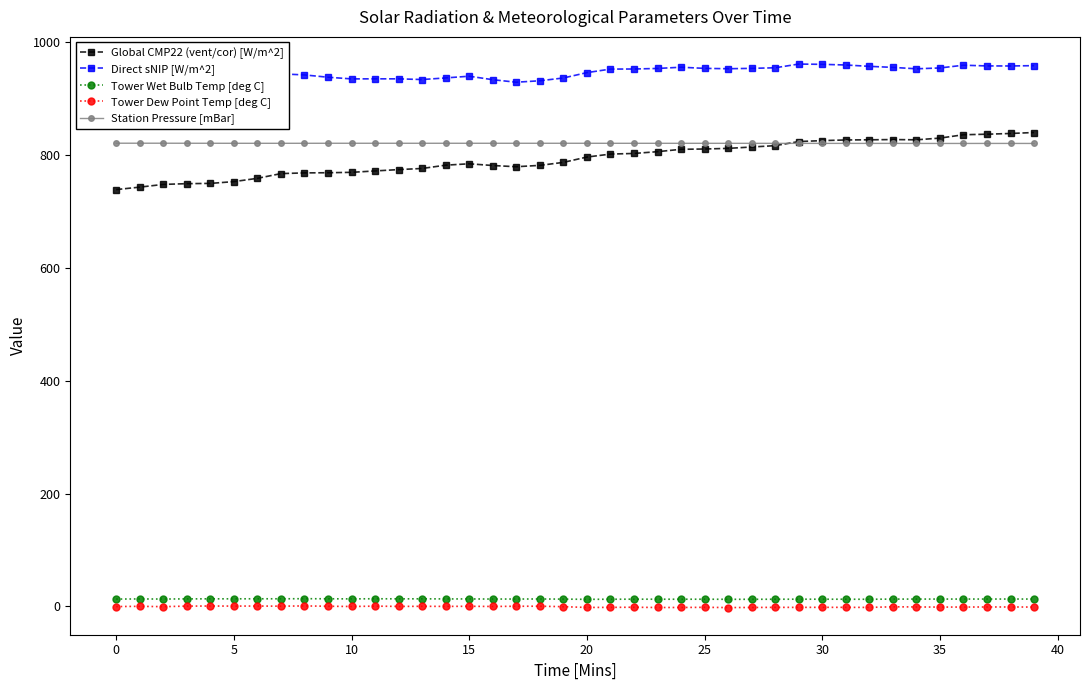

Reading left to right, what are all the values shown in this chart?

Global CMP22 (vent/cor) [W/m^2]: 738.9	743.2	748.0	749.4	749.8	753.0	758.8	767.2	768.4	768.7	769.4	771.9	774.3	776.3	782.1	784.6	781.5	779.4	781.8	787.1	796.5	801.8	802.9	806.1	810.3	810.8	811.9	814.3	816.7	824.0	825.7	826.8	827.1	827.6	827.1	830.1	836.1	837.0	838.3	840.0
Direct sNIP [W/m^2]: 923.4	927.2	930.9	930.5	929.5	931.9	937.0	944.0	942.1	938.0	935.0	935.2	935.2	933.9	936.8	939.8	933.6	929.2	931.7	936.7	946.2	952.4	952.6	953.6	955.7	953.7	953.1	953.7	954.8	961.3	960.9	959.7	957.3	955.5	952.9	954.4	959.3	958.0	958.0	958.5
Tower Wet Bulb Temp [deg C]: 13.1	13.3	13.1	13.4	13.5	13.5	13.6	13.6	13.7	13.6	13.4	13.6	13.5	13.5	13.3	13.3	13.1	13.1	13.2	13.0	12.6	12.8	12.9	12.8	12.8	12.8	12.6	12.7	12.8	12.8	12.8	12.8	12.7	13.0	13.0	13.1	13.1	13.1	13.1	13.1
Tower Dew Point Temp [deg C]: -0.2	0.2	-0.4	0.6	0.7	0.6	0.7	0.5	0.9	0.4	-0.1	0.5	0.1	0.2	0.1	0.3	-0.1	0.3	0.4	-0.4	-1.8	-1.6	-1.4	-1.9	-1.8	-1.6	-2.0	-1.8	-1.6	-1.7	-1.6	-1.6	-1.7	-0.6	-0.9	-1.1	-1.1	-1.0	-0.9	-1.1
Station Pressure [mBar]: 821.0	821.1	821.0	821.0	821.0	820.9	820.9	820.9	820.9	821.0	821.0	821.0	821.0	820.9	821.0	820.9	820.9	820.9	821.0	821.0	820.9	820.9	820.9	820.9	820.9	820.9	820.9	820.8	820.8	820.8	820.8	820.7	820.7	820.7	820.7	820.6	820.6	820.7	820.7	820.6